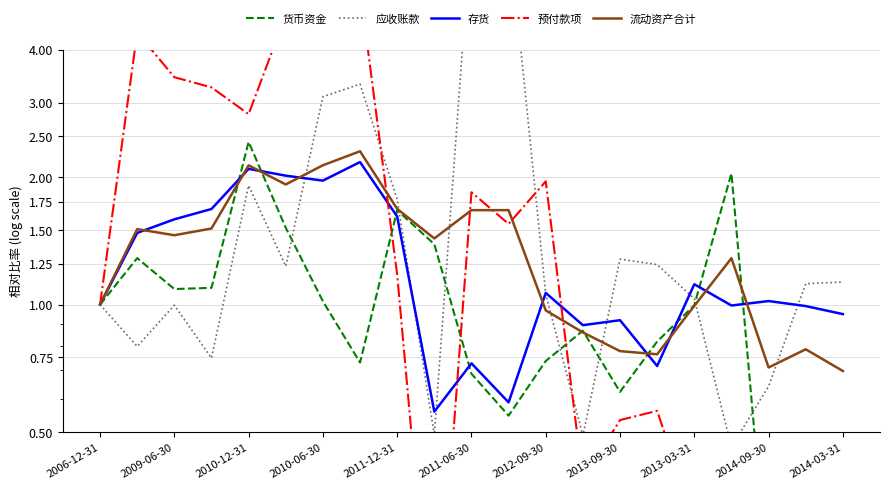

Which label corresponds to the smallest value in the chart?

2014-09-30